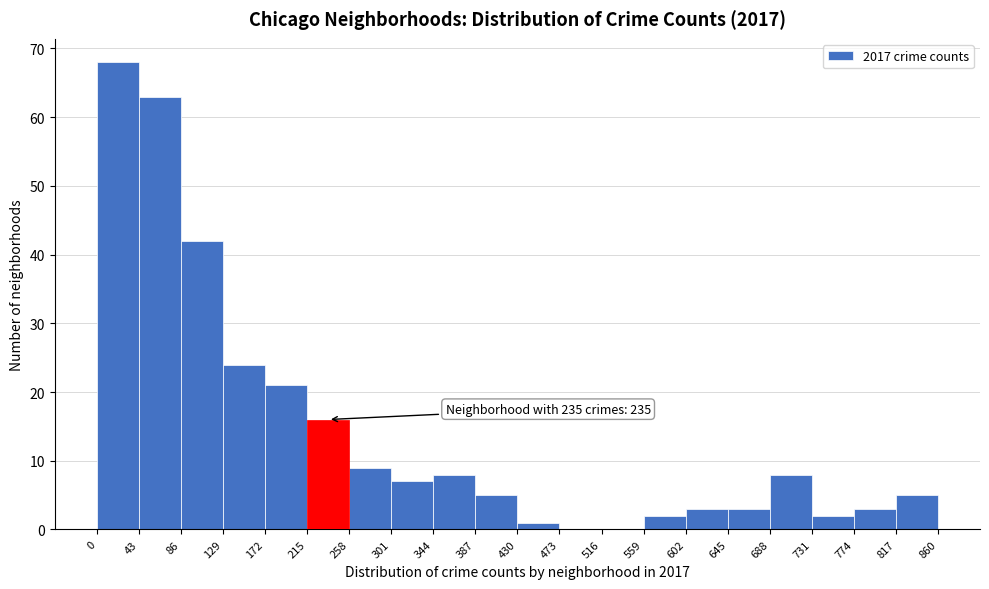

Over which range of the x-axis is the bar tallest?

0 to 43